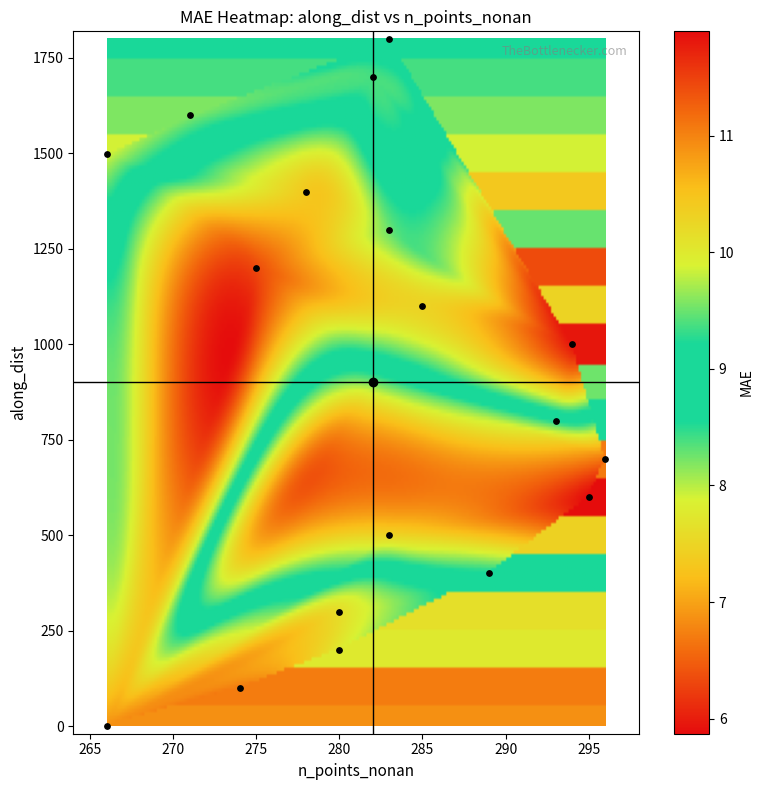

What is the range of X values (max minus min)?

30.0